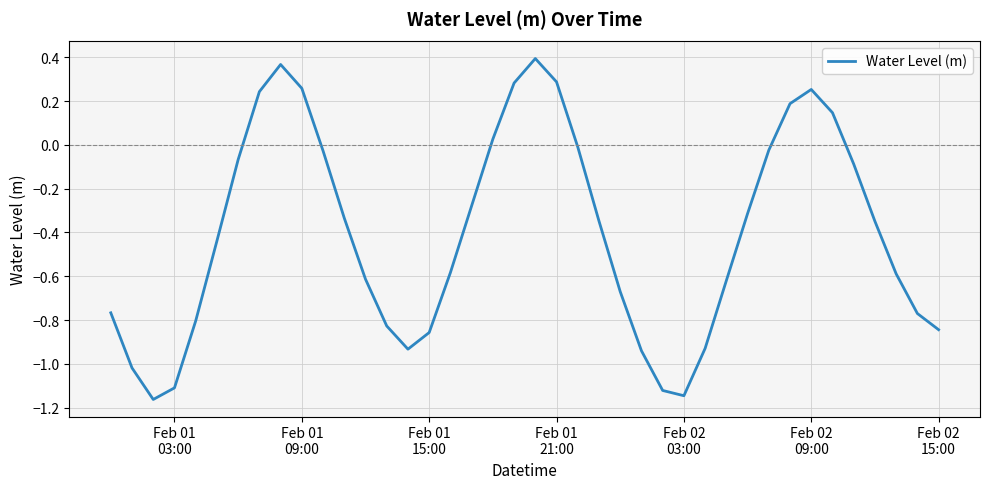

What is the difference between the maximum and minimum values?

1.6